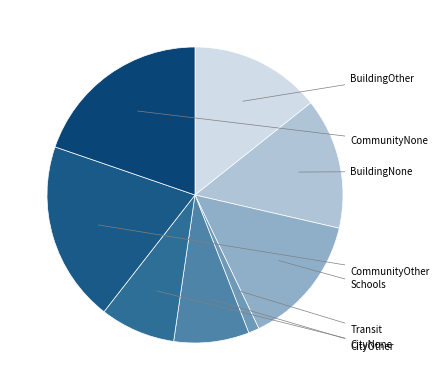

How many slices are in this pie chart?

8